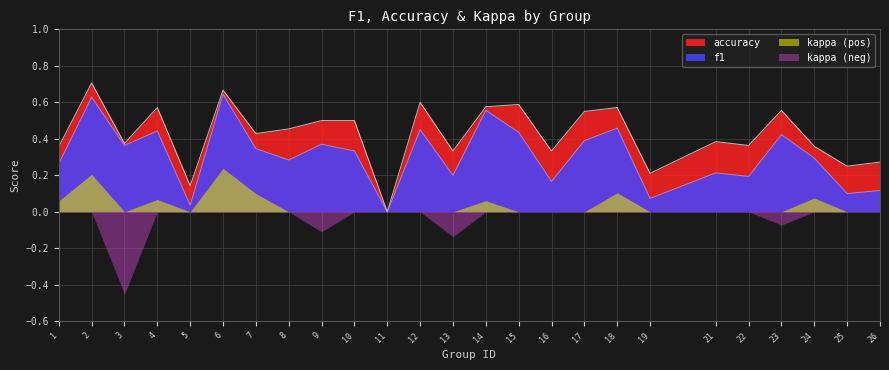

Which series has the largest total across all categories?

accuracy